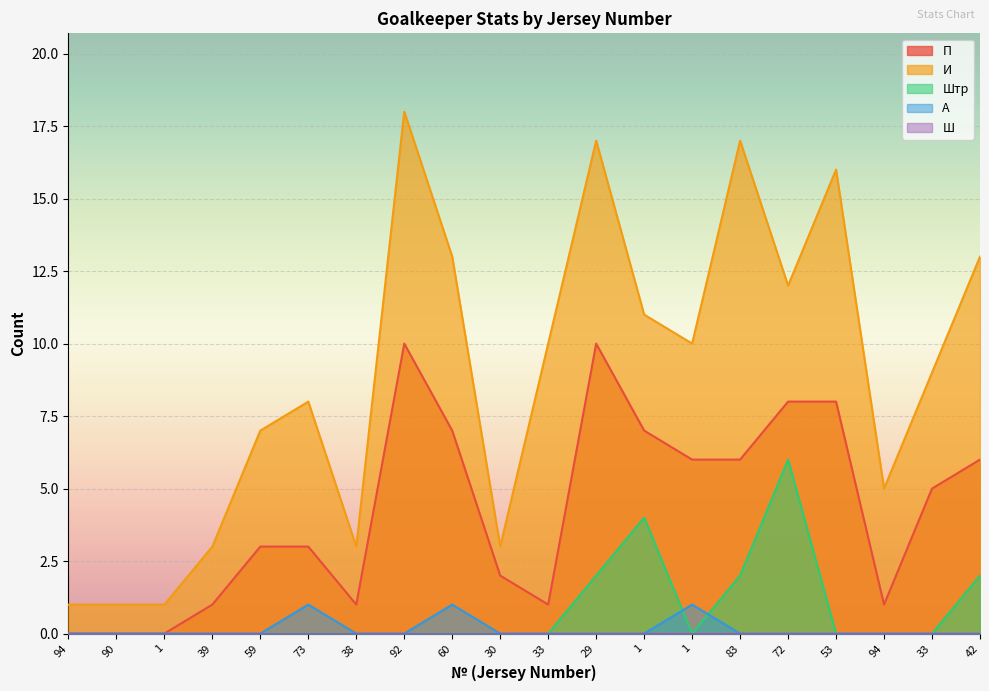

In П, how many points are lower than both neighbors (excluding endpoints)?

3